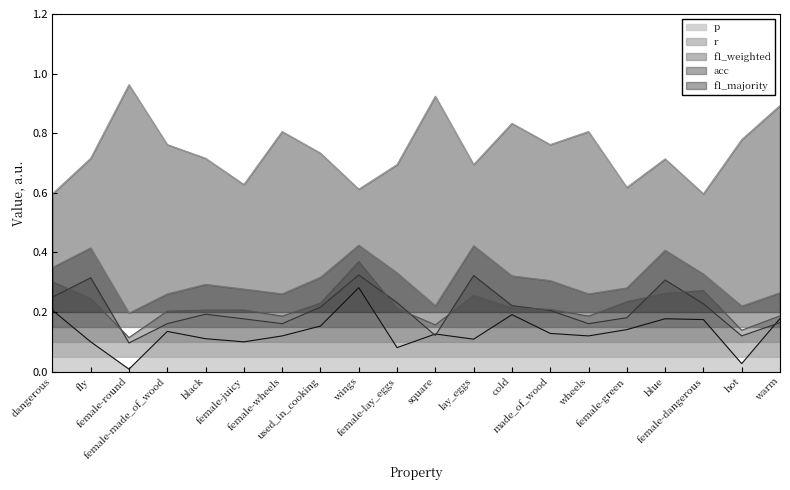

How many interior local peaks does the p series have?

5